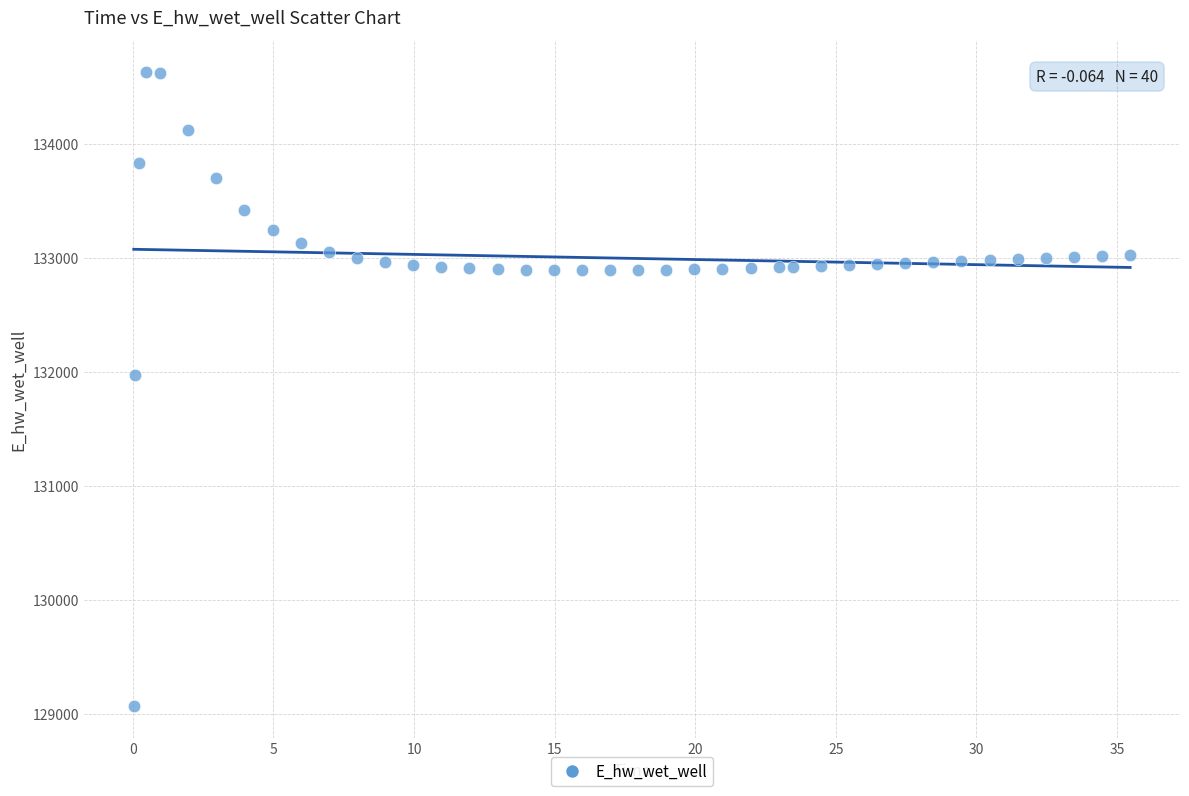

What is the range of X values (max minus min)?

35.4